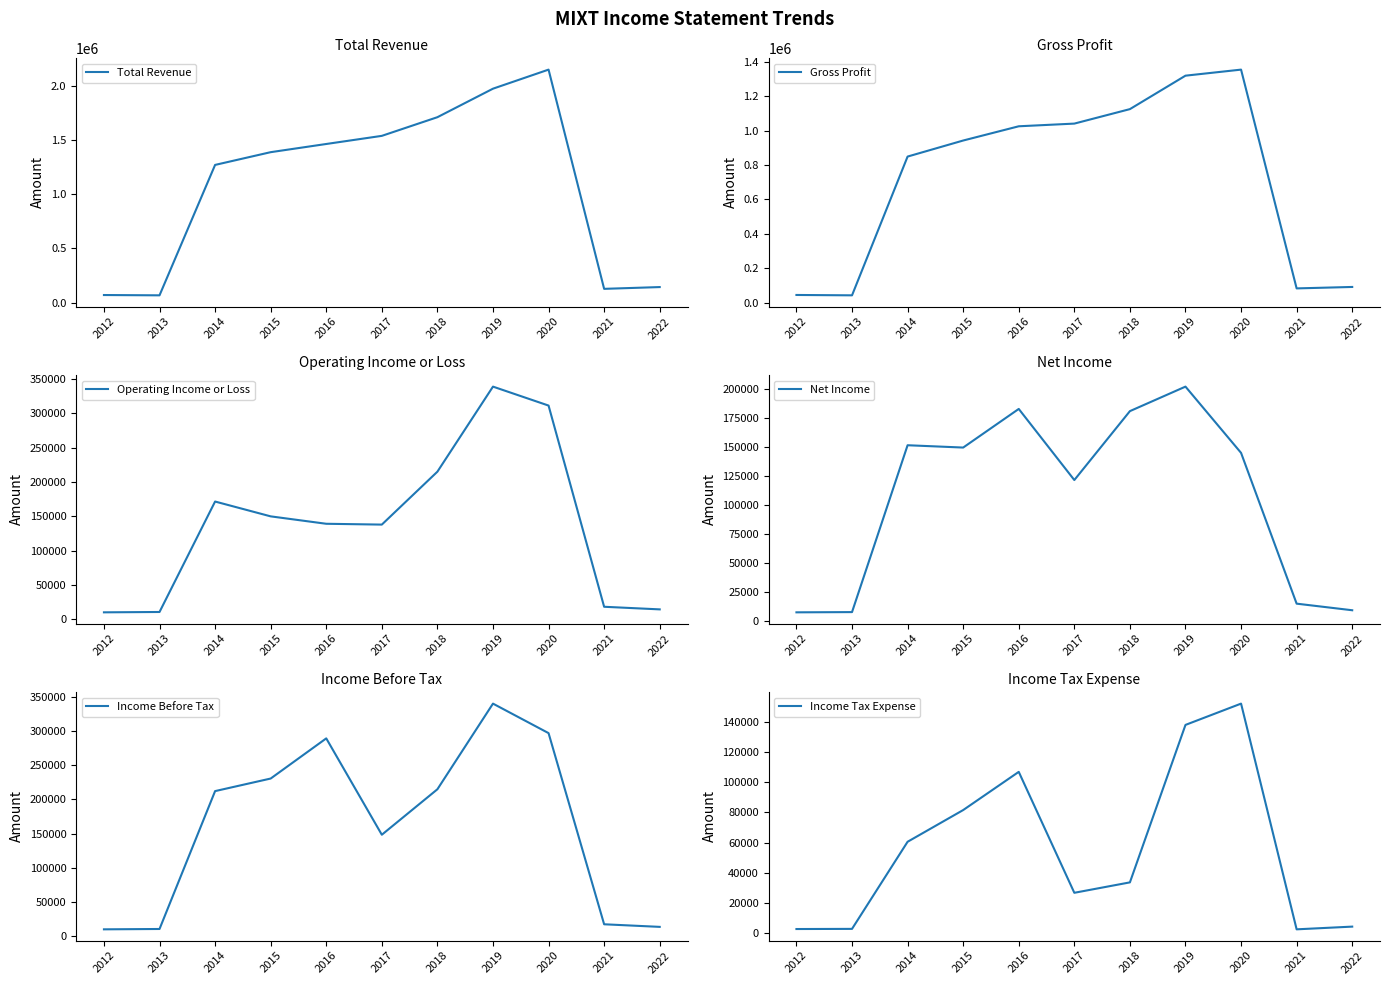

Reading right to left, transcribe all the data shown in this chart.

Total Revenue: 143300	126900	2152000	1975900	1712500	1540100	1465000	1389400	1271700	67000	69800
Gross Profit: 91400	83000	1355200	1320000	1125500	1041300	1025700	942900	849600	42700	44800
Operating Income or Loss: 14400	18200	311300	338900	215000	137900	139100	149900	171500	10600	10100
Net Income: 8900	14600	145000	202300	181100	121500	183000	149600	151600	7300	7100
Income Before Tax: 13400	17200	297100	340300	214900	148300	289400	230600	212200	10300	9800
Income Tax Expense: 4400	2600	152100	138000	33700	26800	106900	81600	60600	2900	2800